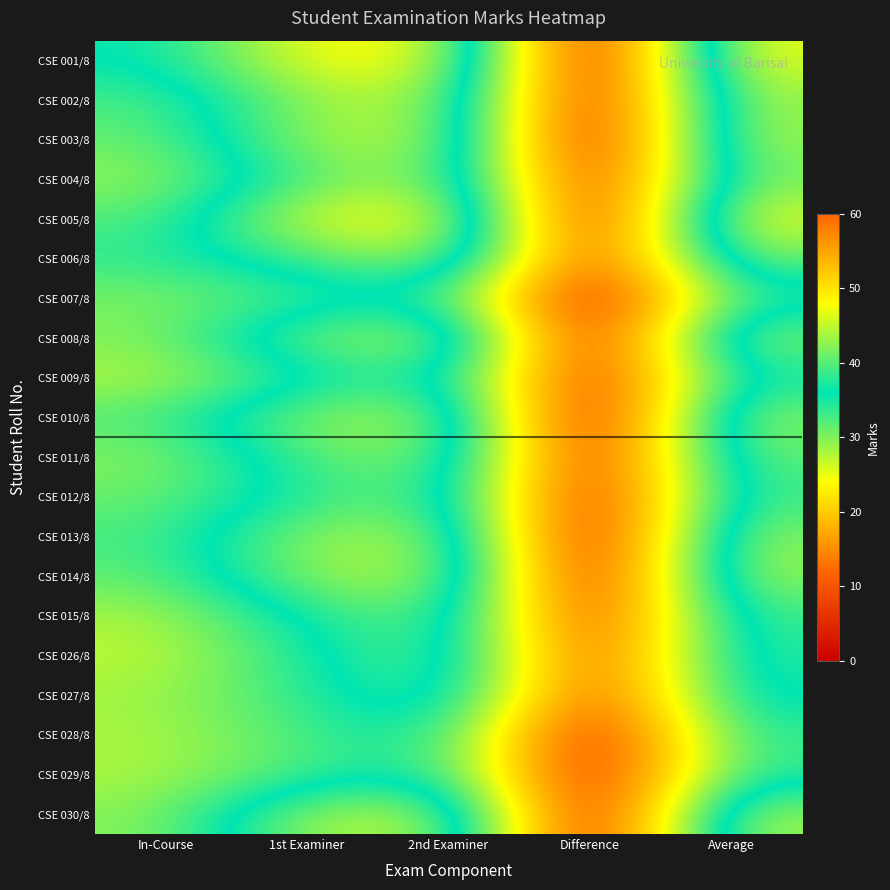

At which category is the sum across all series the highest?

2nd Examiner